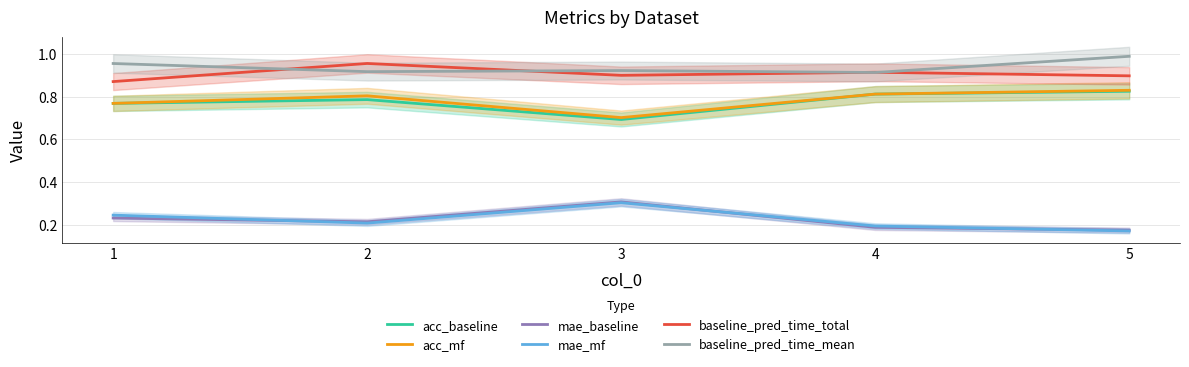

Which category has the highest value across all series?

5